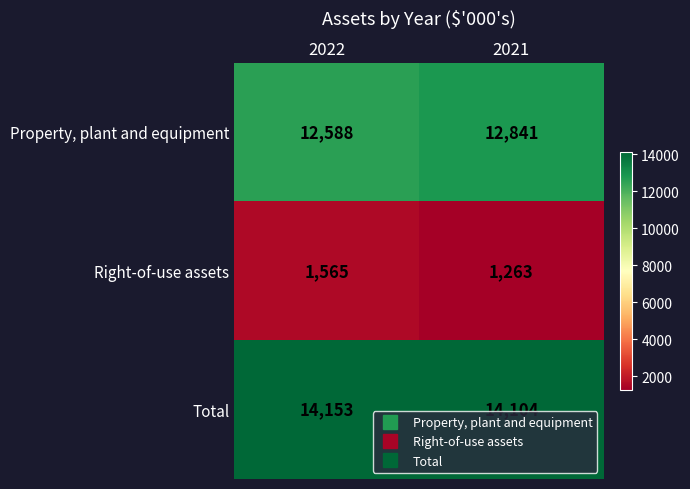

List the labels in order of Total value, smallest first.

2021, 2022